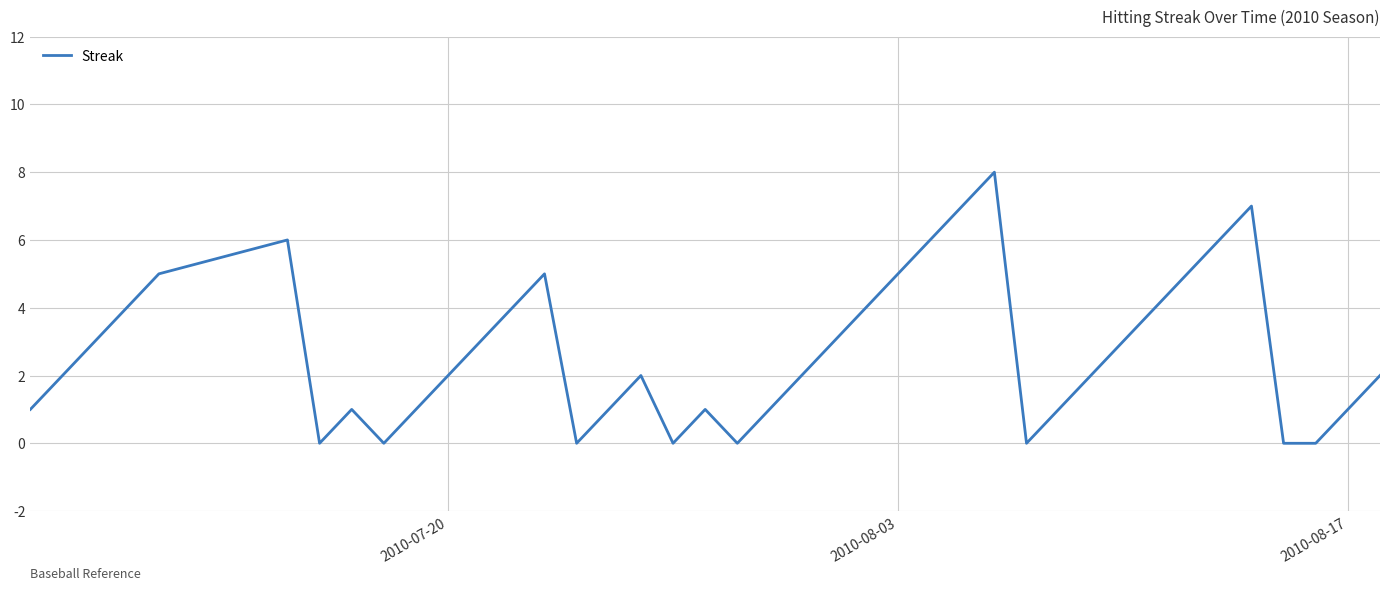

What is the difference between the maximum and minimum values?

8